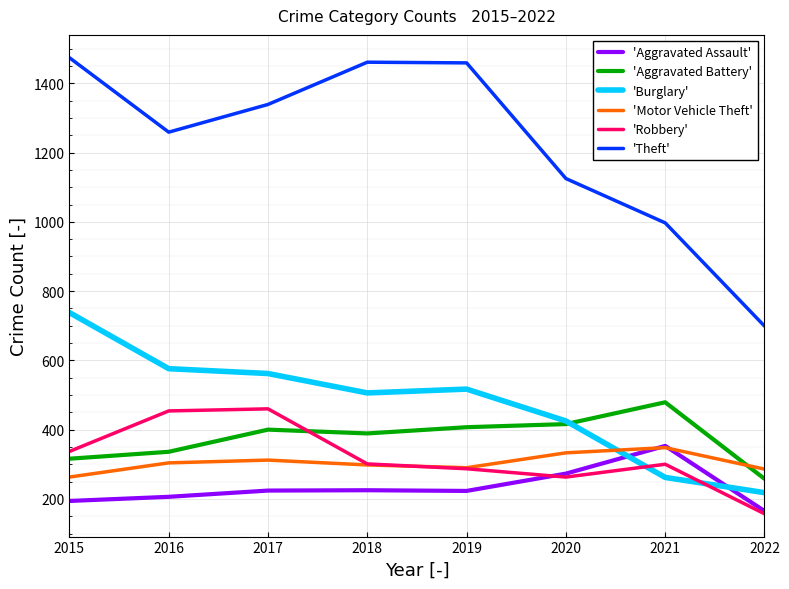

Rank the series at 2017 from highest to lowest value.

'Theft', 'Burglary', 'Robbery', 'Aggravated Battery', 'Motor Vehicle Theft', 'Aggravated Assault'